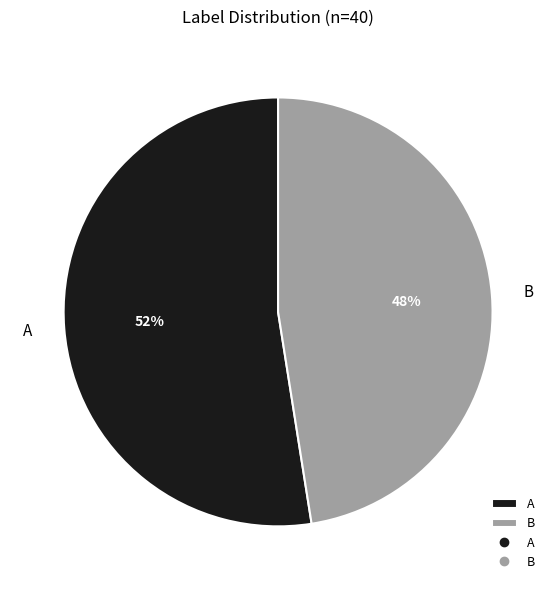

Is there any slice that represents more than half of the pie?

Yes